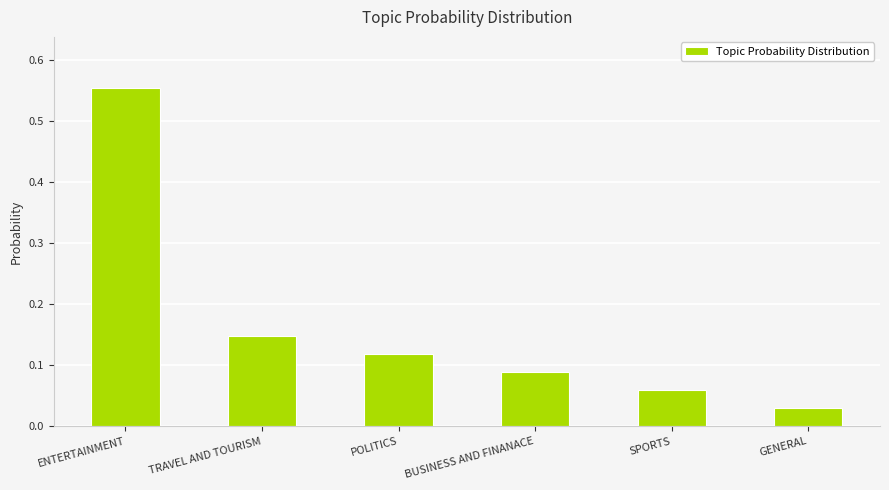

The value at SPORTS is 0.0. True or false?

False